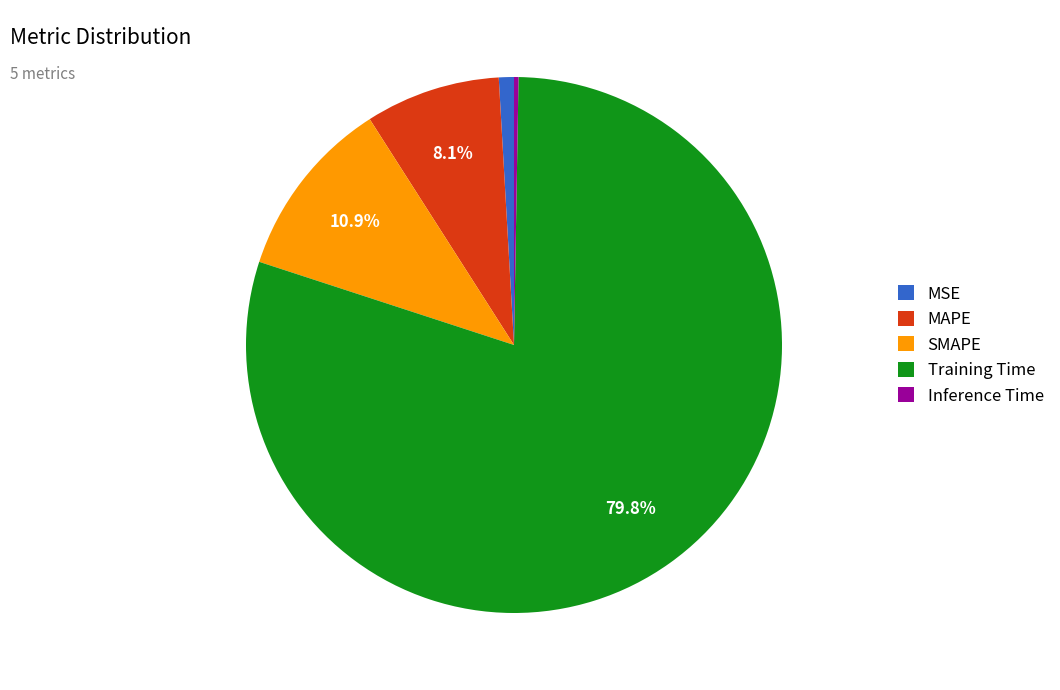

Combined, do Training Time and SMAPE account for over 50%?

Yes